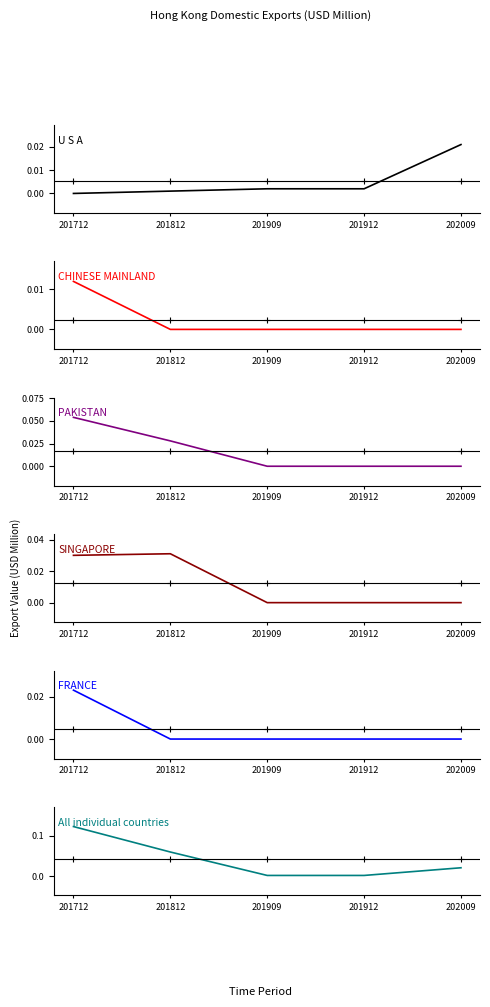

True or false: All individual countries and SINGAPORE intersect in this chart.

False